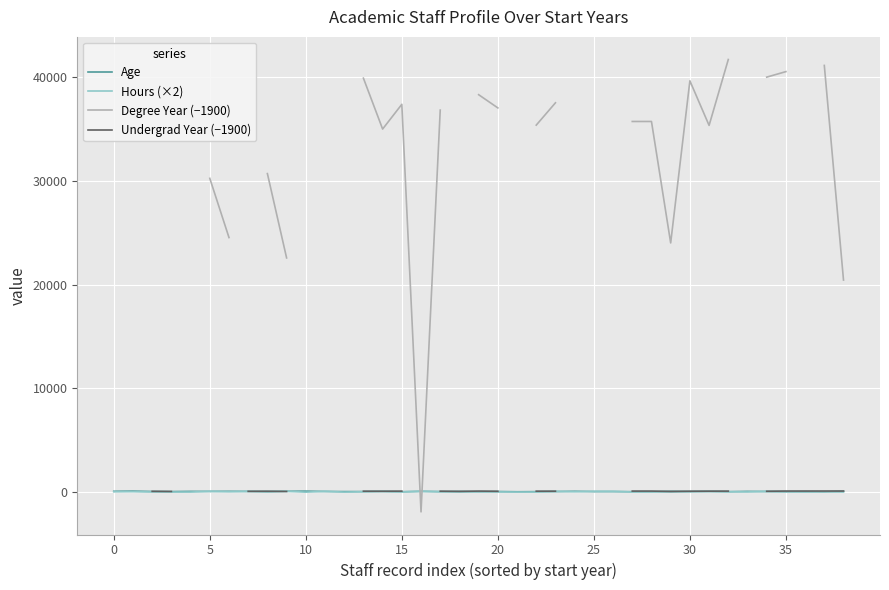

What is the difference between the second highest and second lowest values in the Age series?

60